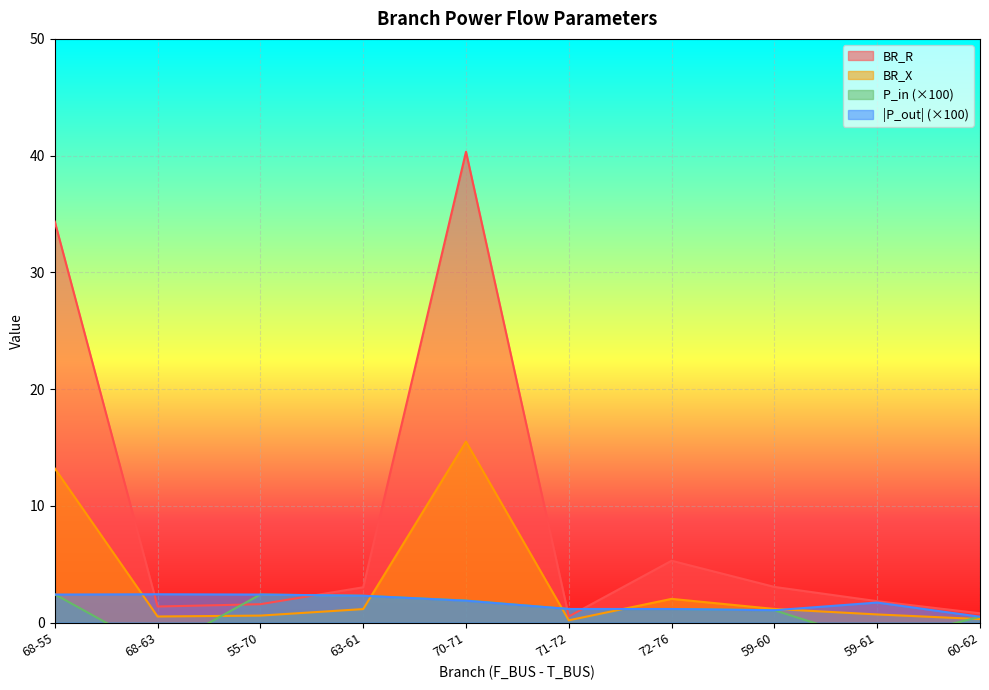

Which category has the highest value in the BR_X series?

70-71